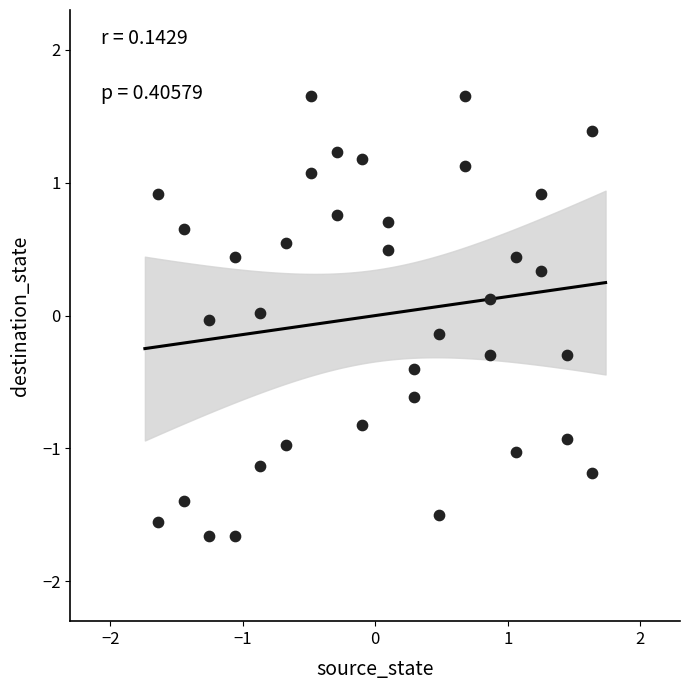

What is the range of X values (max minus min)?

3.3